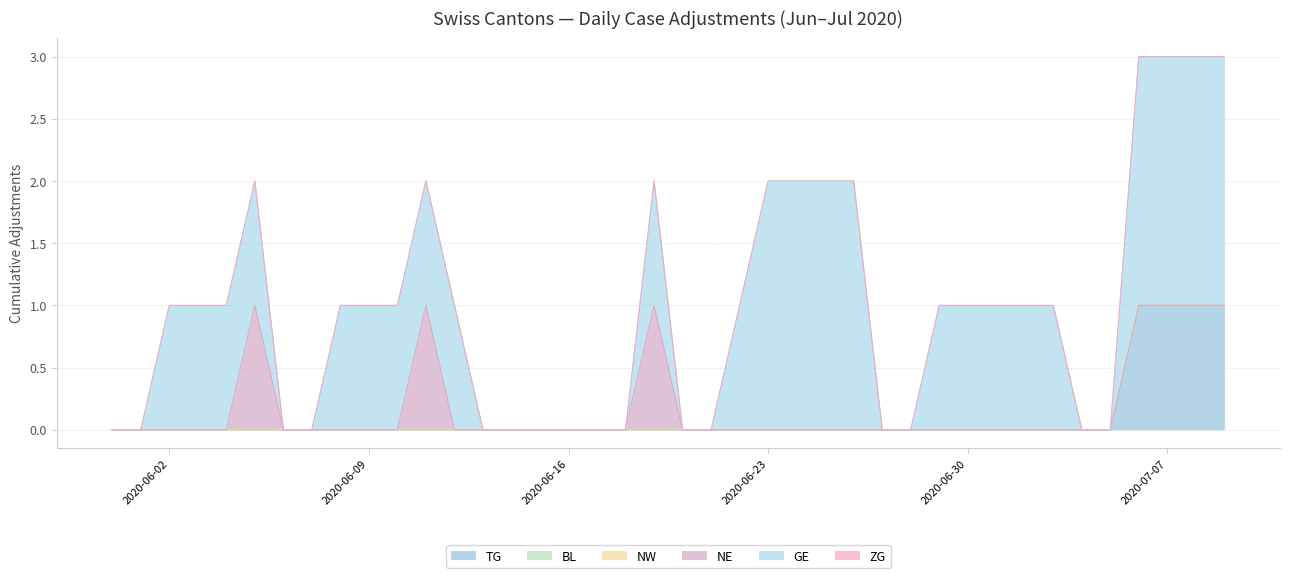

Which has a higher value, 2020-06-27 or 2020-06-04?

2020-06-04